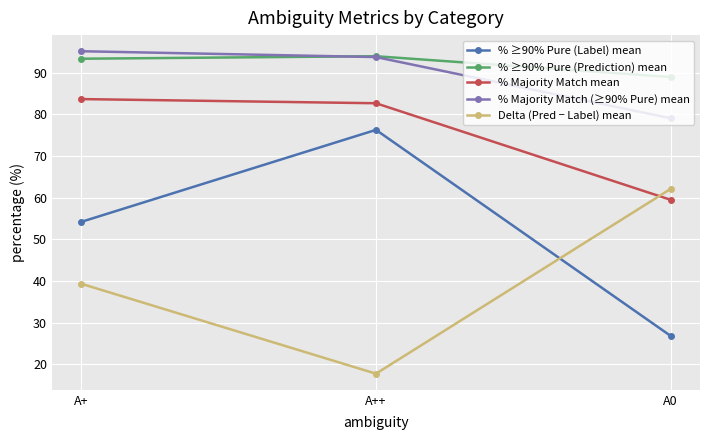

How many lines are shown in the chart?

5